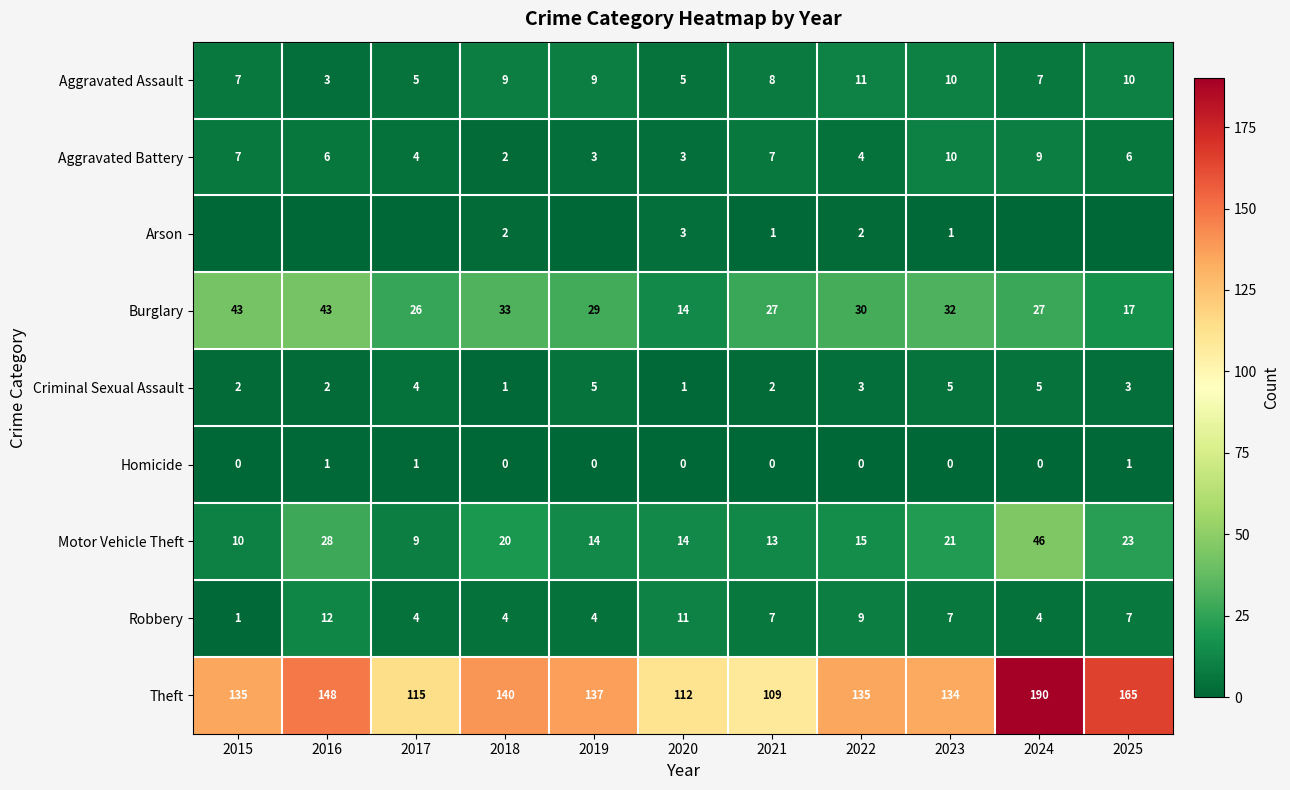

How many data points in Homicide are above 0?

3